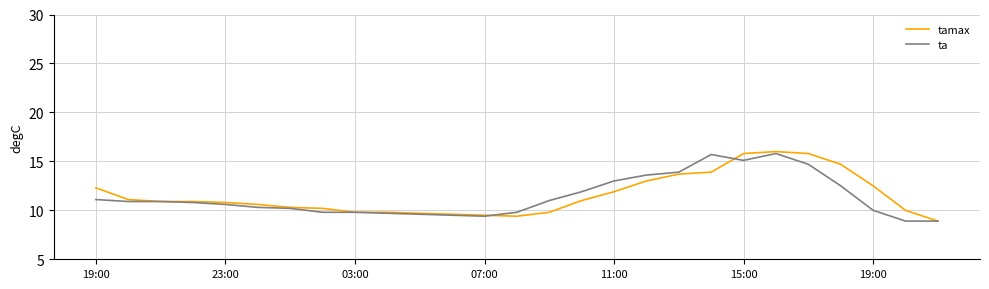

What is the smallest value displayed?

8.9